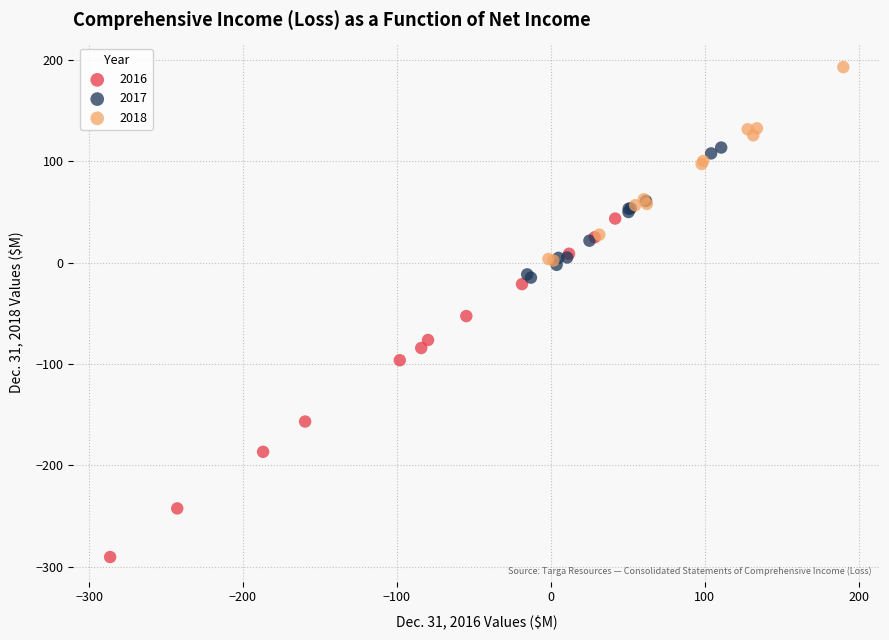

Which series contains the highest Y value?

2018